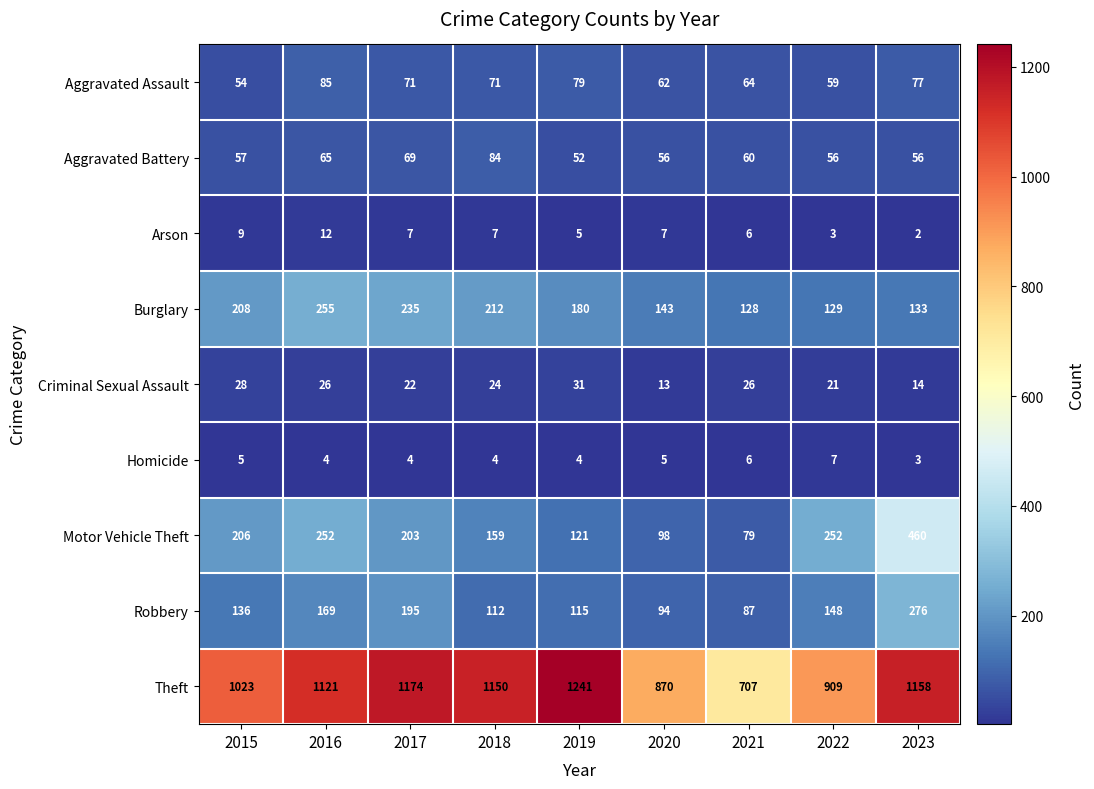

List the series in order of their peak value, lowest first.

Homicide, Arson, Criminal Sexual Assault, Aggravated Battery, Aggravated Assault, Burglary, Robbery, Motor Vehicle Theft, Theft